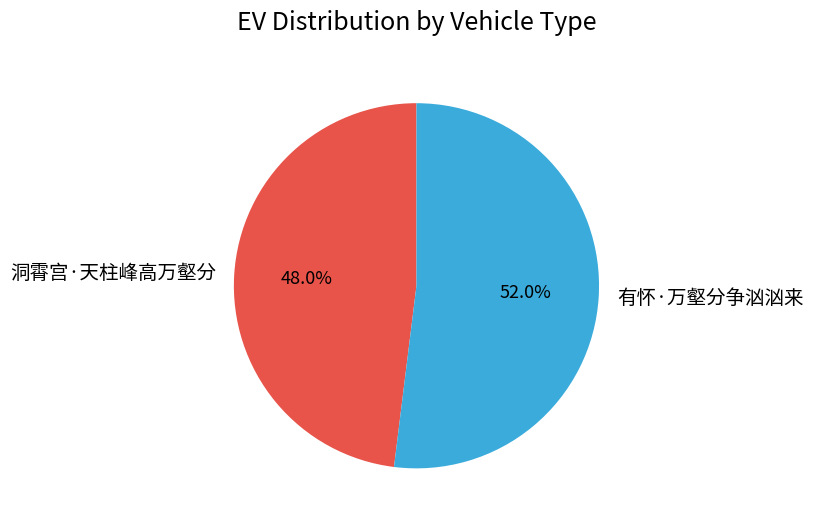

What is the majority slice?

有怀·万壑分争汹汹来